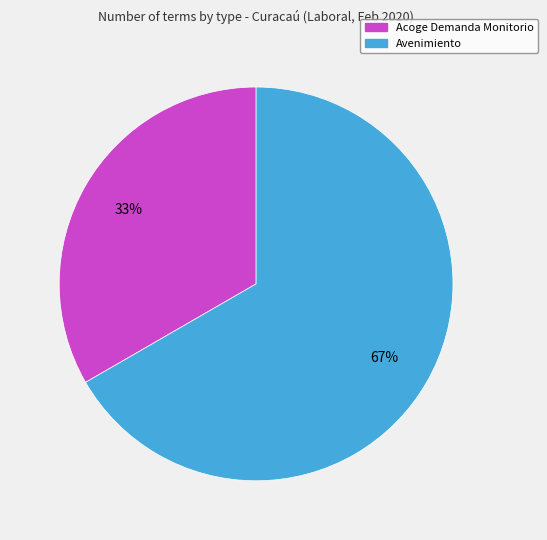

Which slice represents more than half of the pie?

Avenimiento